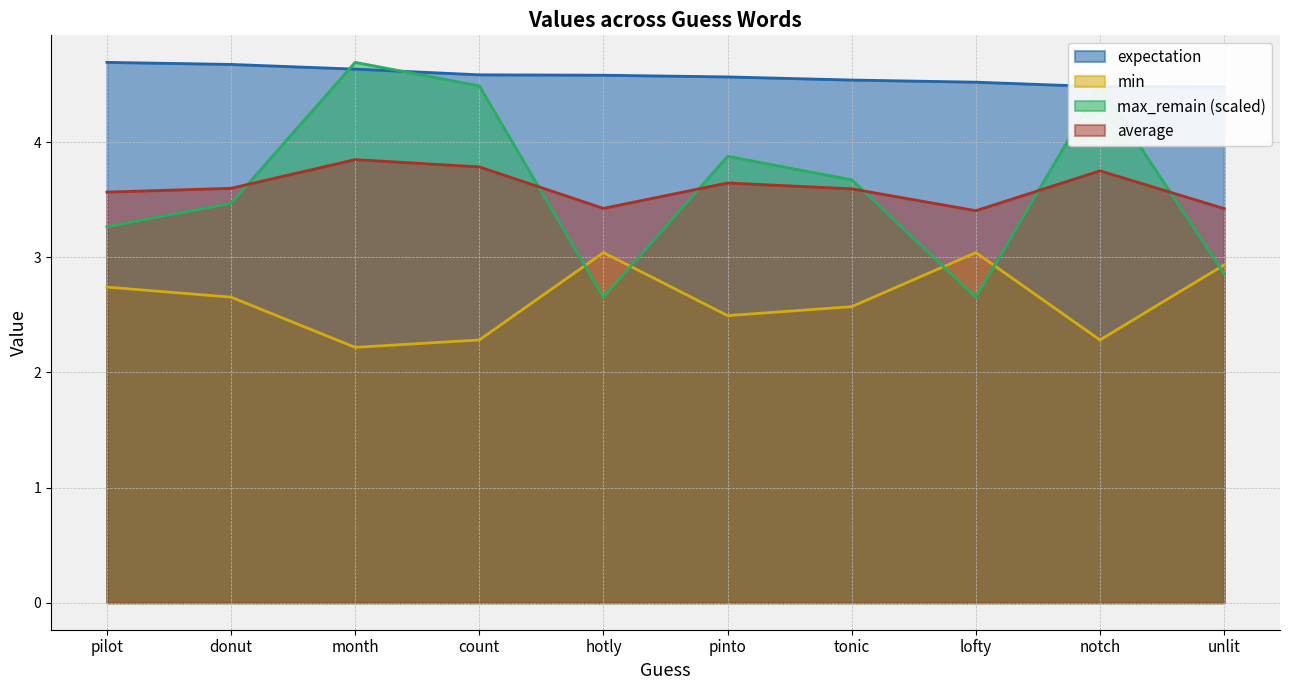

Is it true that average equals 5.1 at hotly?

False